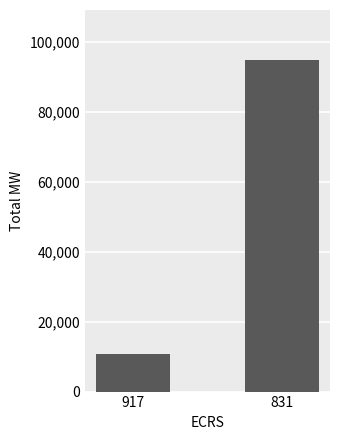

Between 831 and 917, which is larger?

831